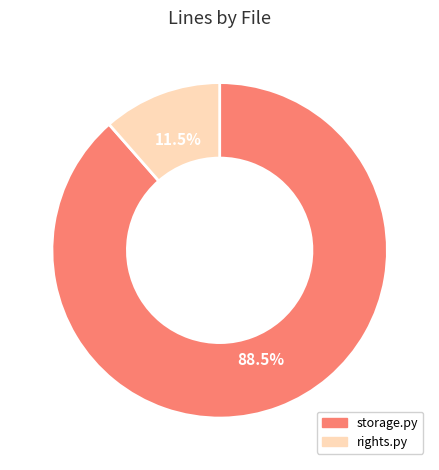

Which slice represents more than half of the pie?

storage.py